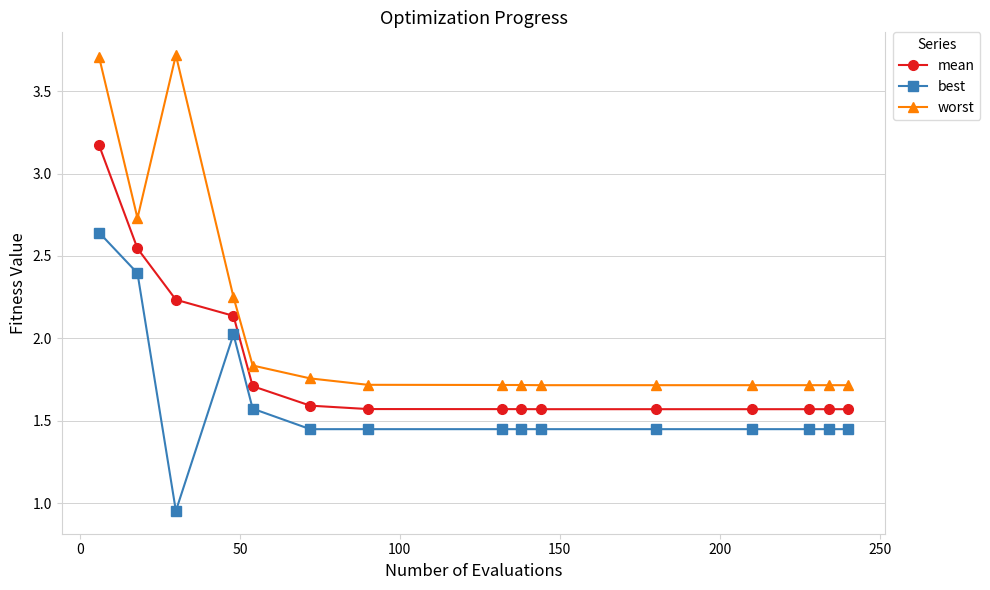

What is the sum of all mean values?

27.5